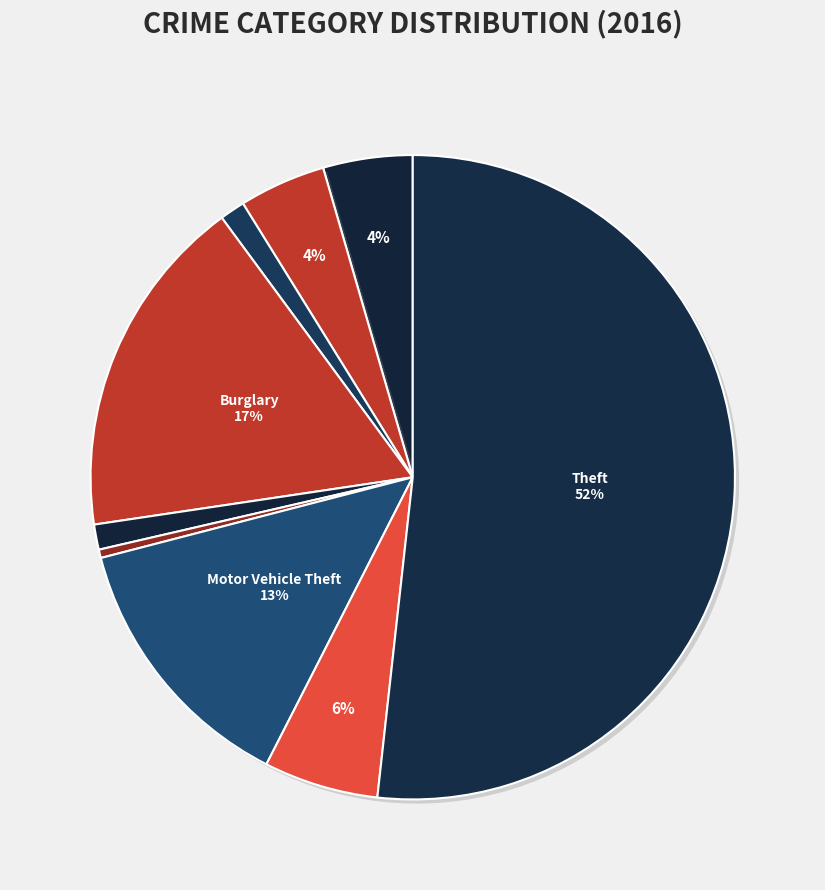

How many slices are in this pie chart?

9